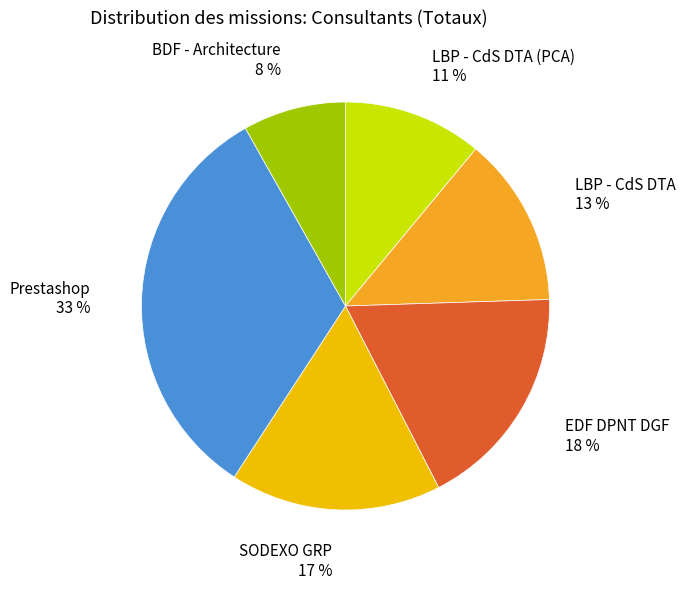

True or false: Prestashop 33 % accounts for 41% of the total.

False